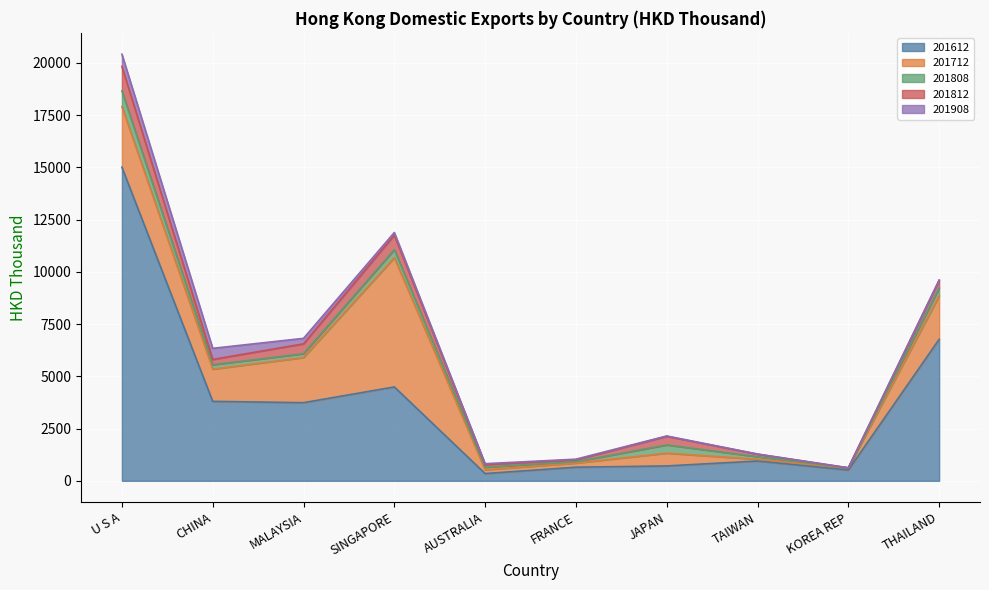

Count the number of categories in the chart.

10